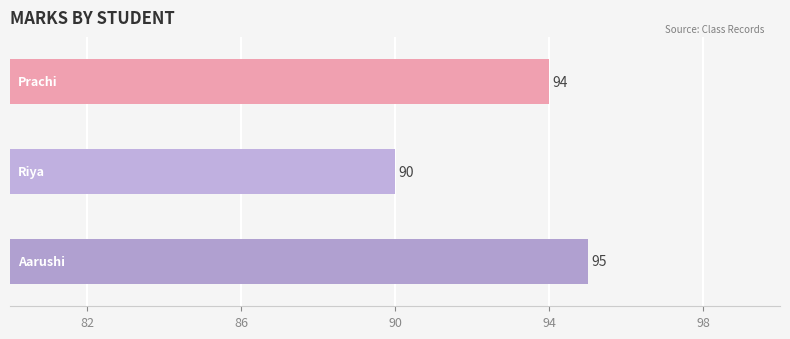

What is the sum of all values?

279